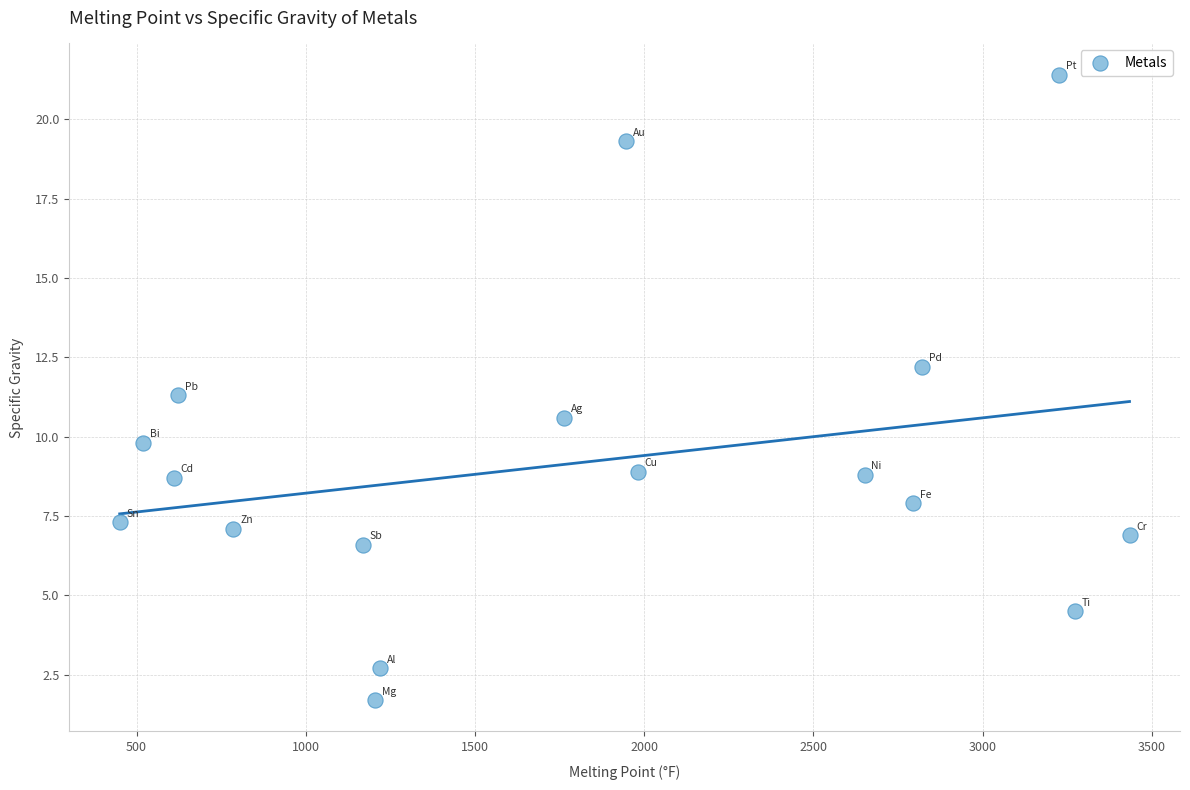

What is the range of Y values (max minus min)?

19.7